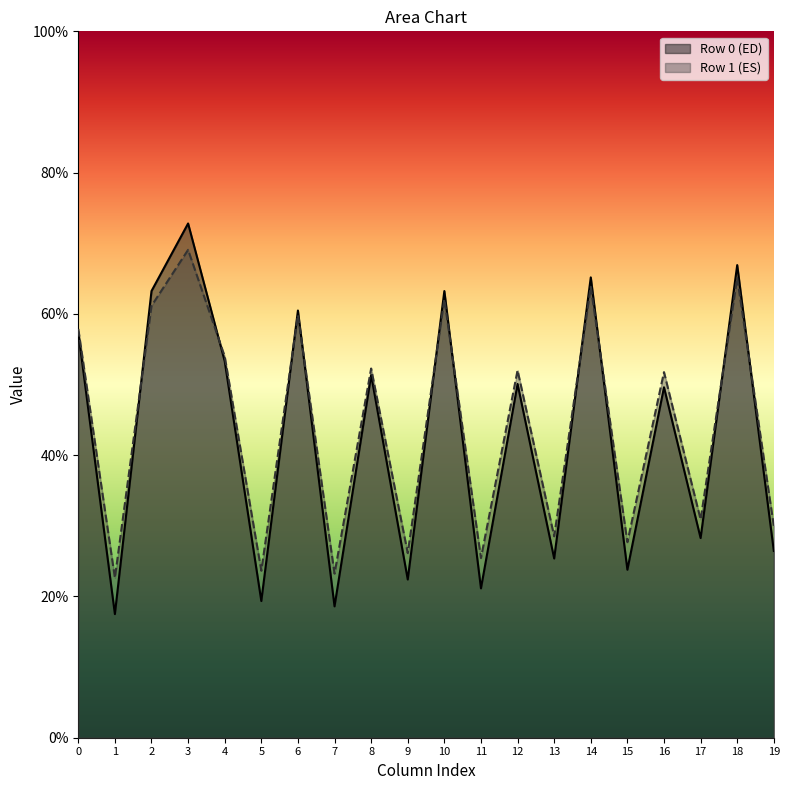

Is the value of col_1 at 57.86666667 greater than the value of col_6 at 57.86666667?

No